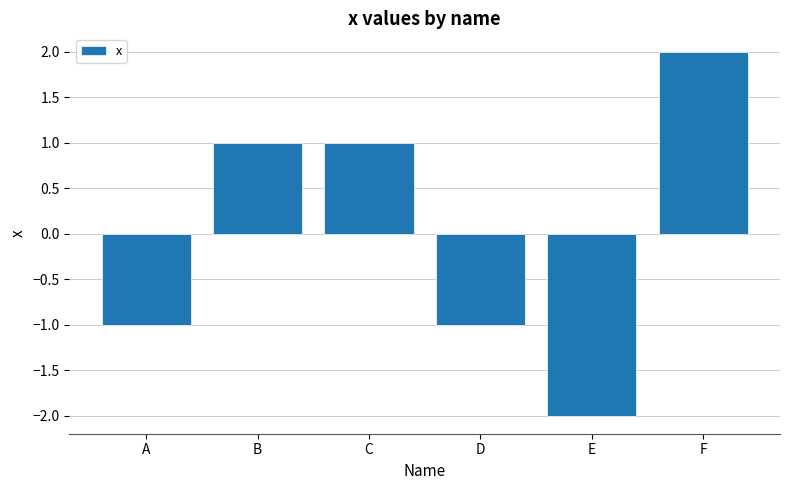

Which category has the highest value across all series?

F